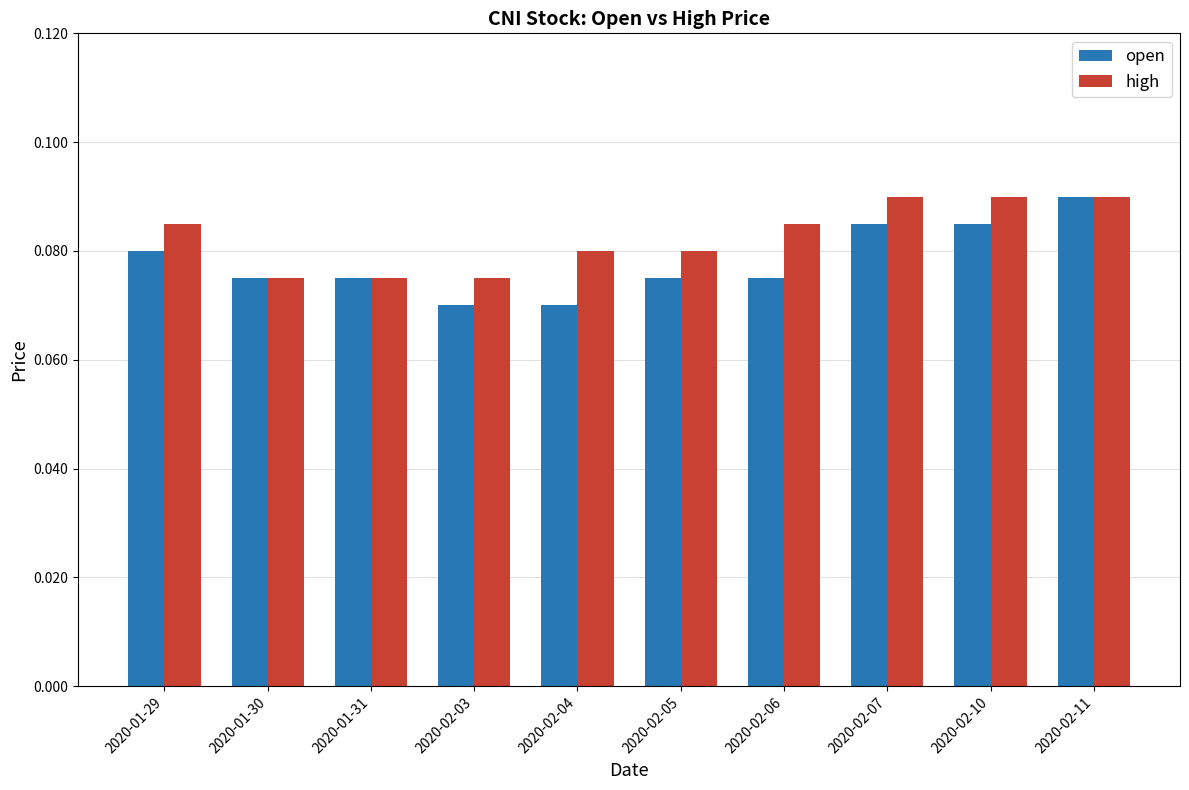

How many high values are between 0 and 1?

10